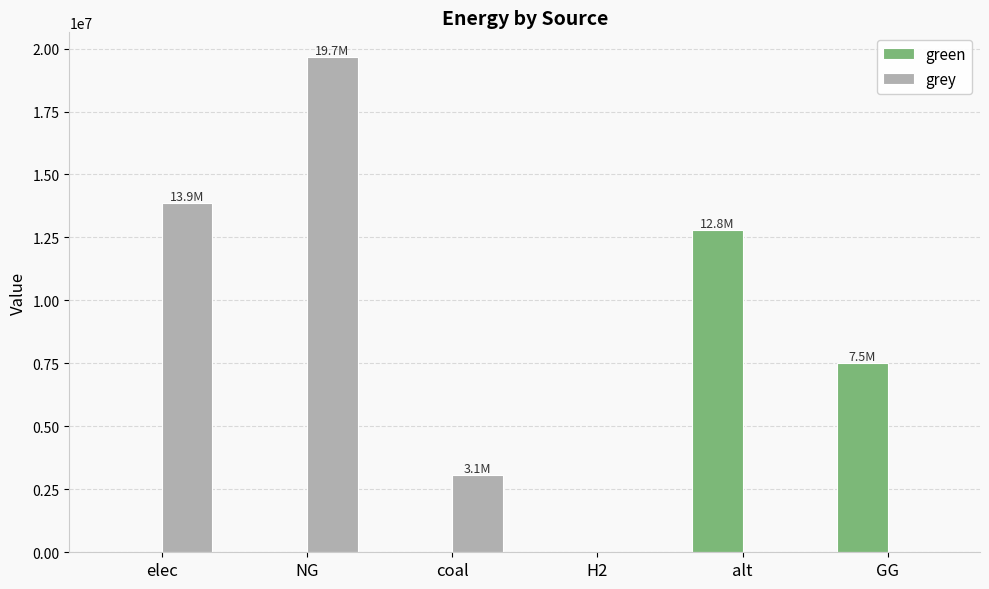

The value of green at GG is 11496226.2. True or false?

False